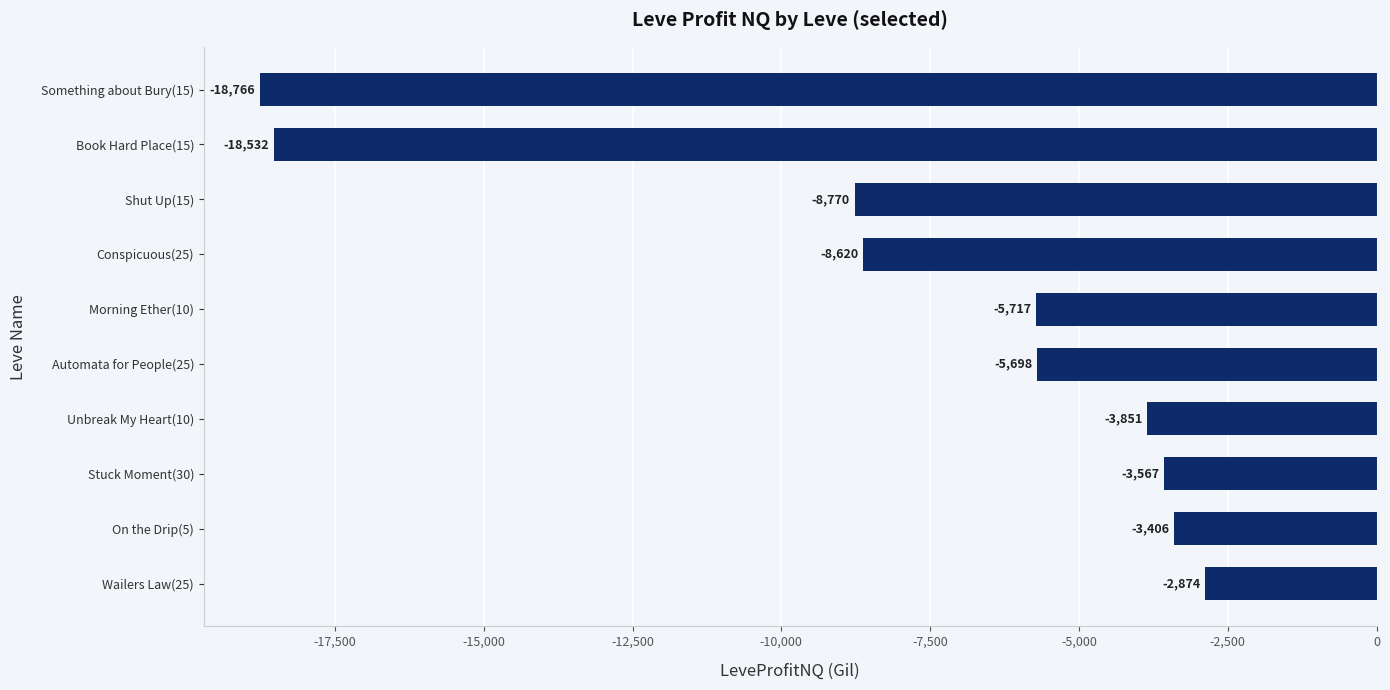

What is the difference between the maximum and minimum values?

15892.0